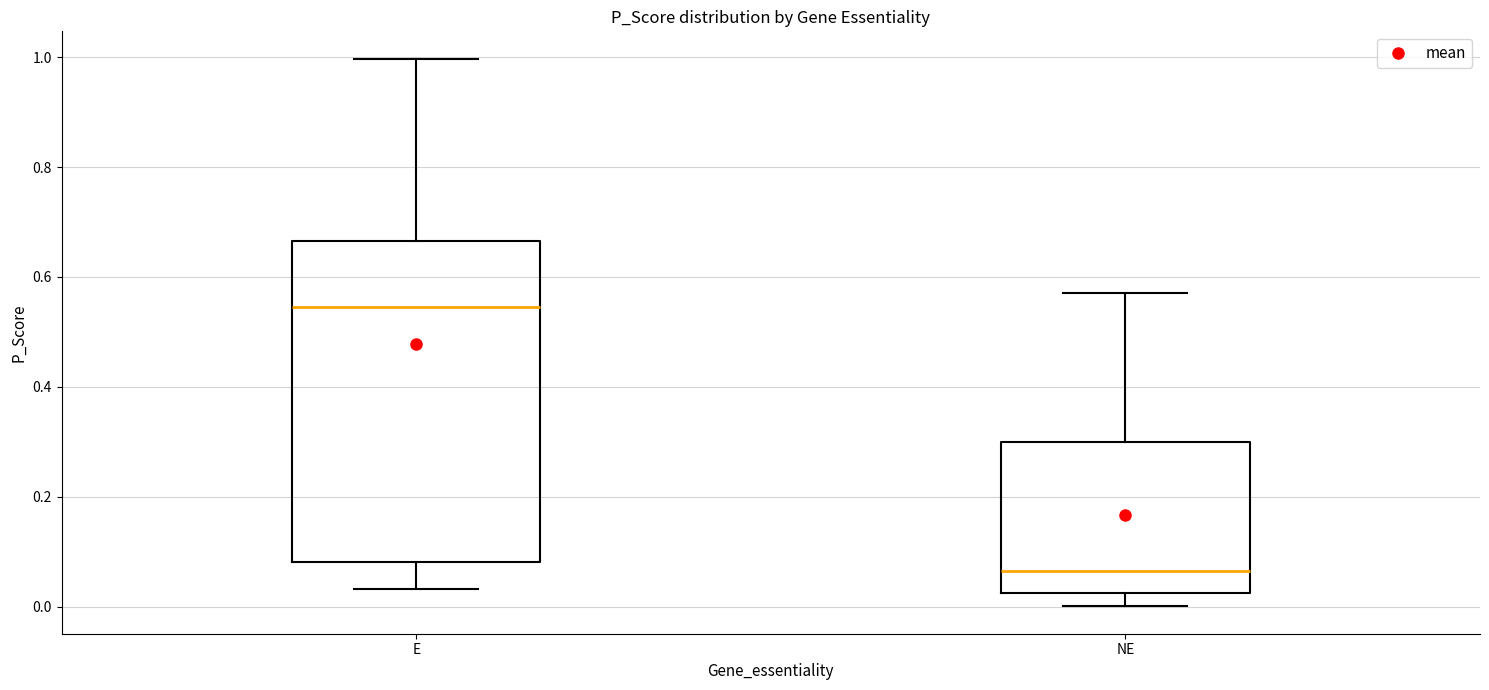

Reading left to right, transcribe this box plot: for each box, give where its median line is, the range the box spans, and where its two whiskers end, as read against the y-axis. The values are not printed on the chart, so give them approximately, as read against the axis.

E: median 0.54, box 0.08 to 0.66, whiskers 0.04 to 1.00
NE: median 0.06, box 0.02 to 0.30, whiskers 0.00 to 0.58